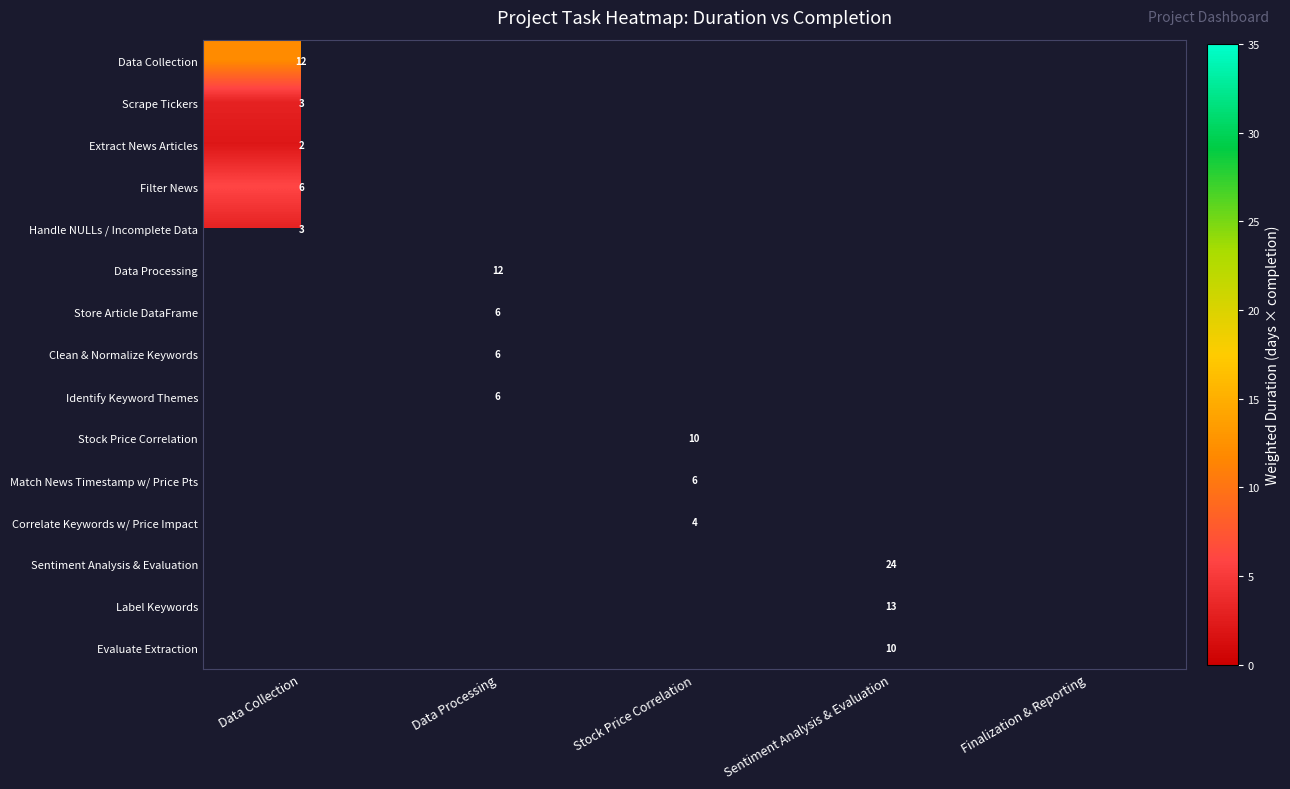

The Match News Timestamp w/ Price Pts series shows 10 at Stock Price Correlation. True or false?

False